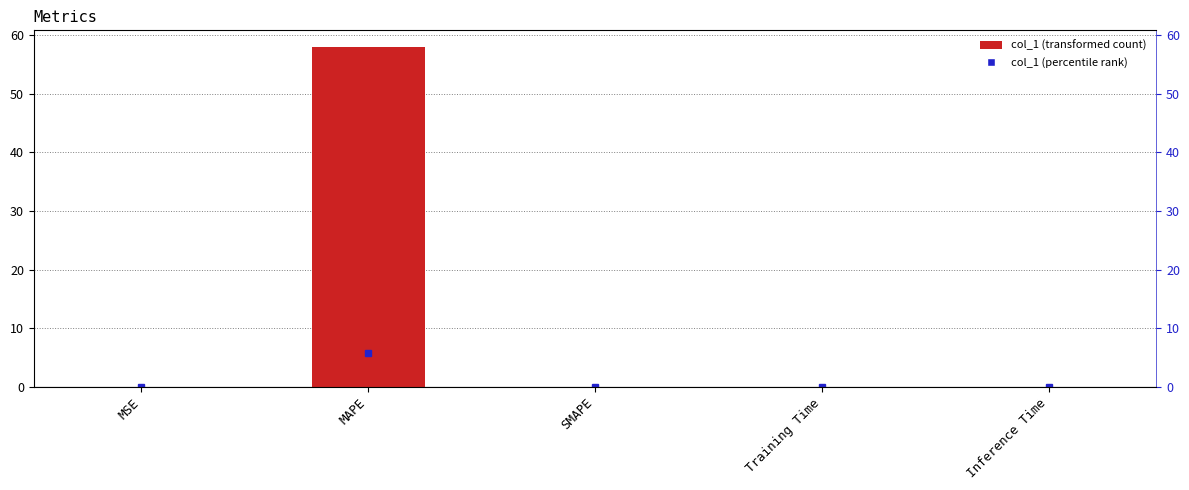

Count the number of categories in the chart.

5